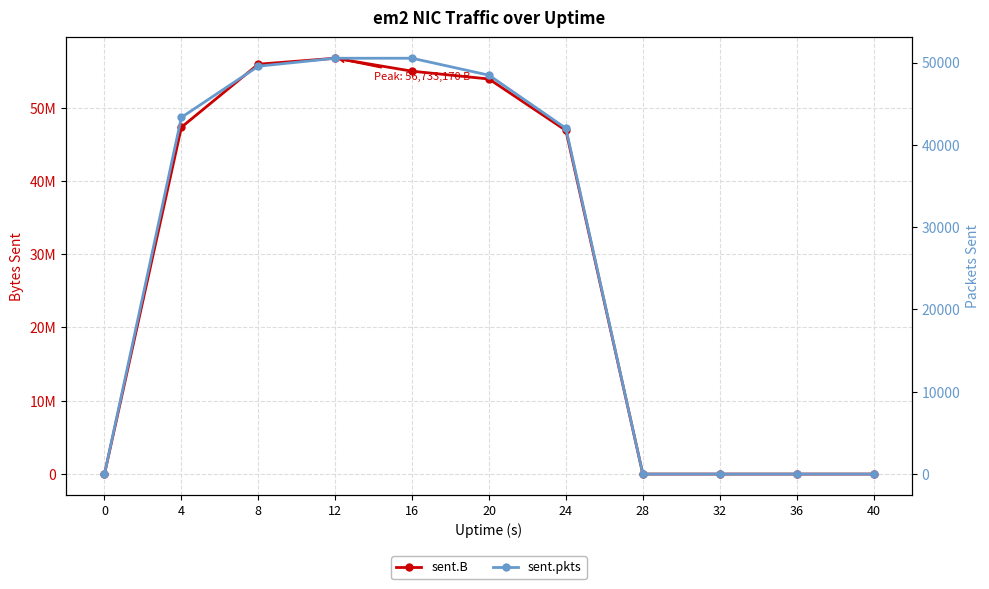

List the series in order of their peak value, lowest first.

sent.pkts, sent.B